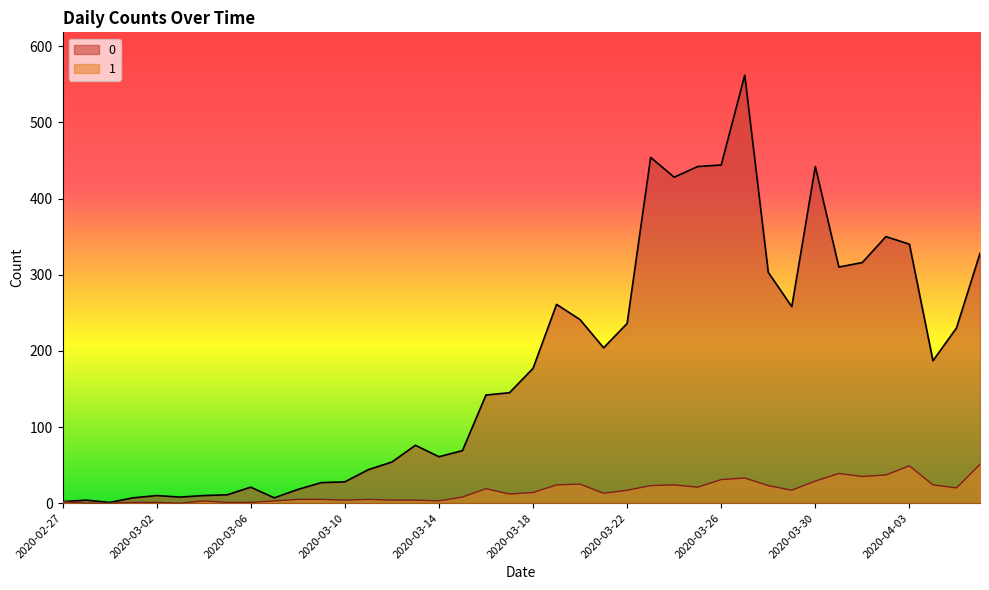

What is the highest value of the 1 series?

51